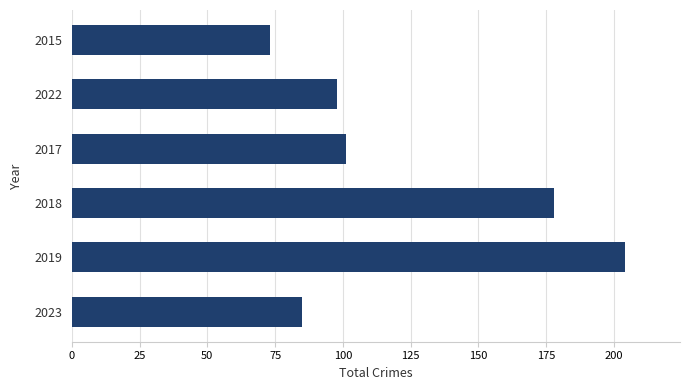

Rank the categories by value from highest to lowest.

2019, 2018, 2017, 2022, 2023, 2015